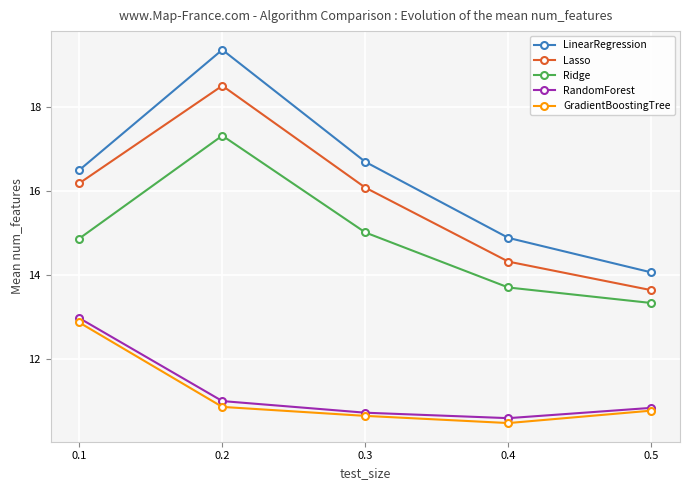

Does the chart display data point markers on the line(s)?

Yes